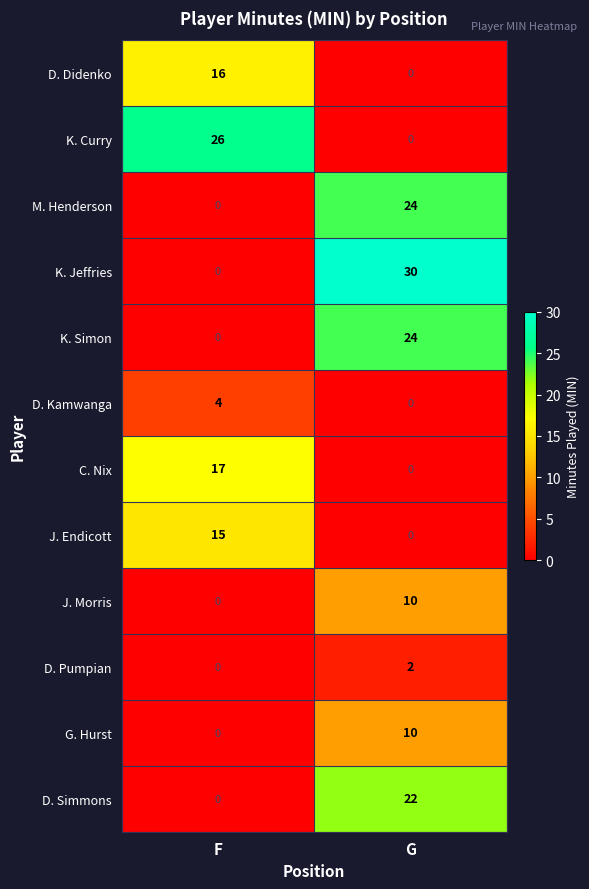

At which label is K. Jeffries closest to 15?

F